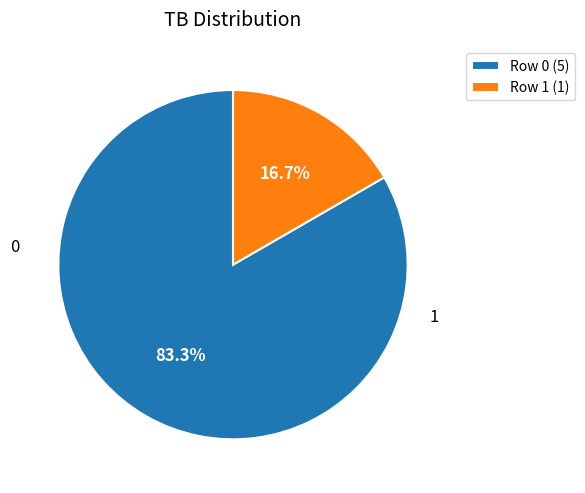

What percentage is NOT represented by Row 1 (1)?

83.3%